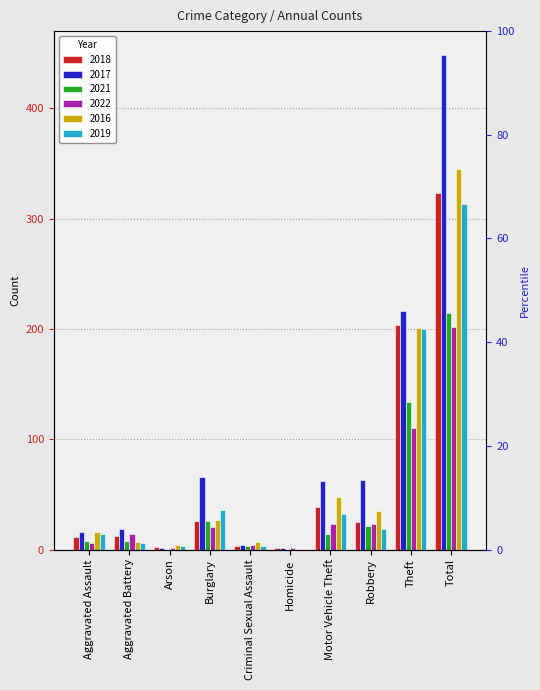

What is the label of the 10th bar from the right?

Aggravated Assault